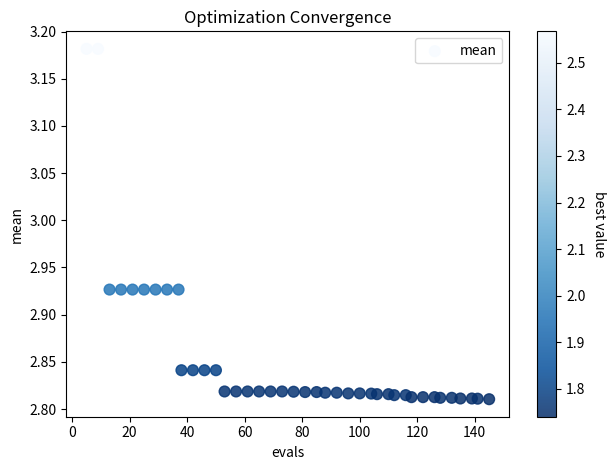

What is the range of X values (max minus min)?

140.0